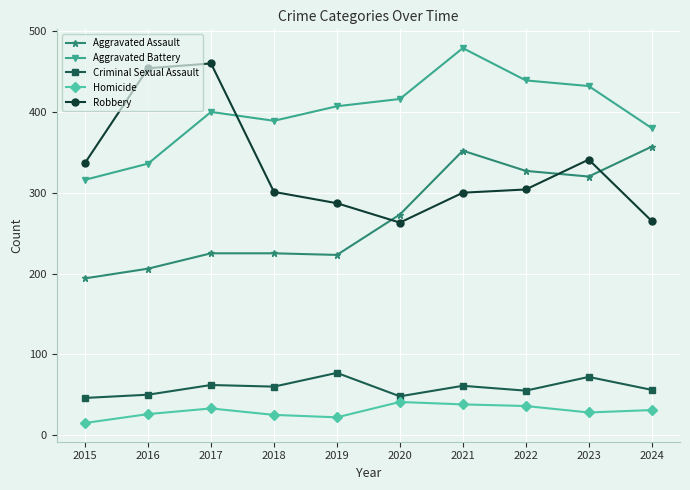

What is the total value across all series at 2023?

1193